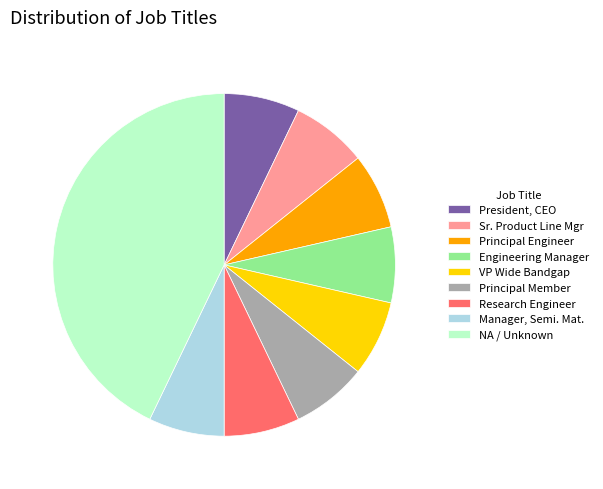

Does Principal Engineer account for over 50% of the chart?

No